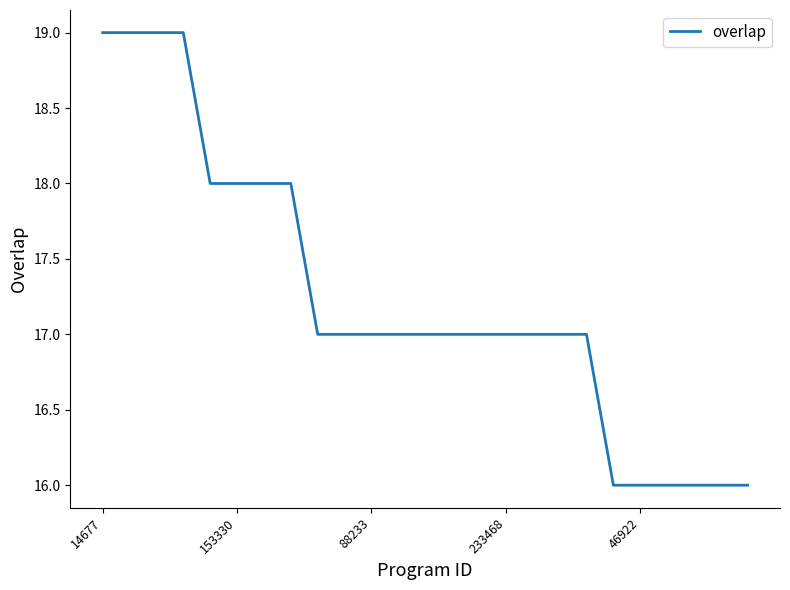

Is this an area chart (filled region under the line)?

No